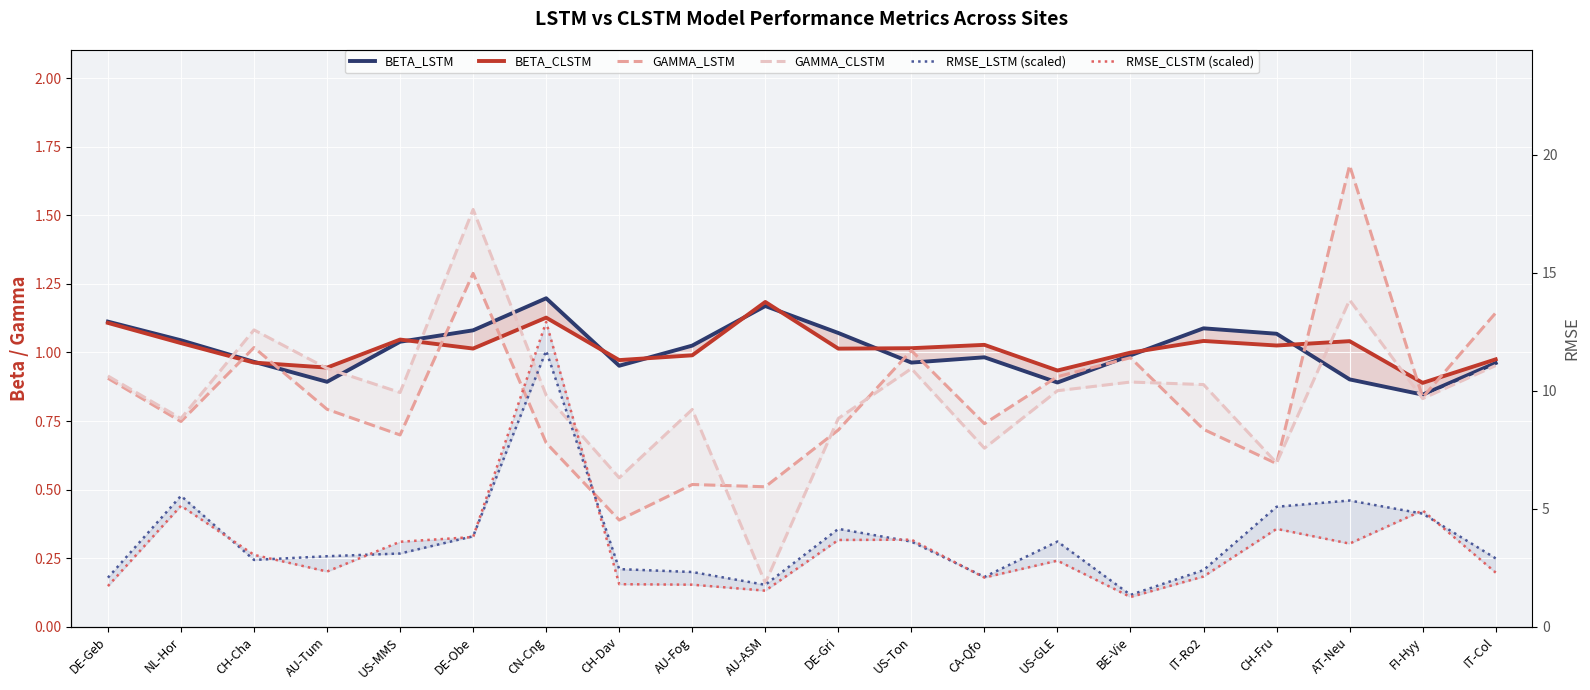

Which series has the largest total across all categories?

BETA_CLSTM